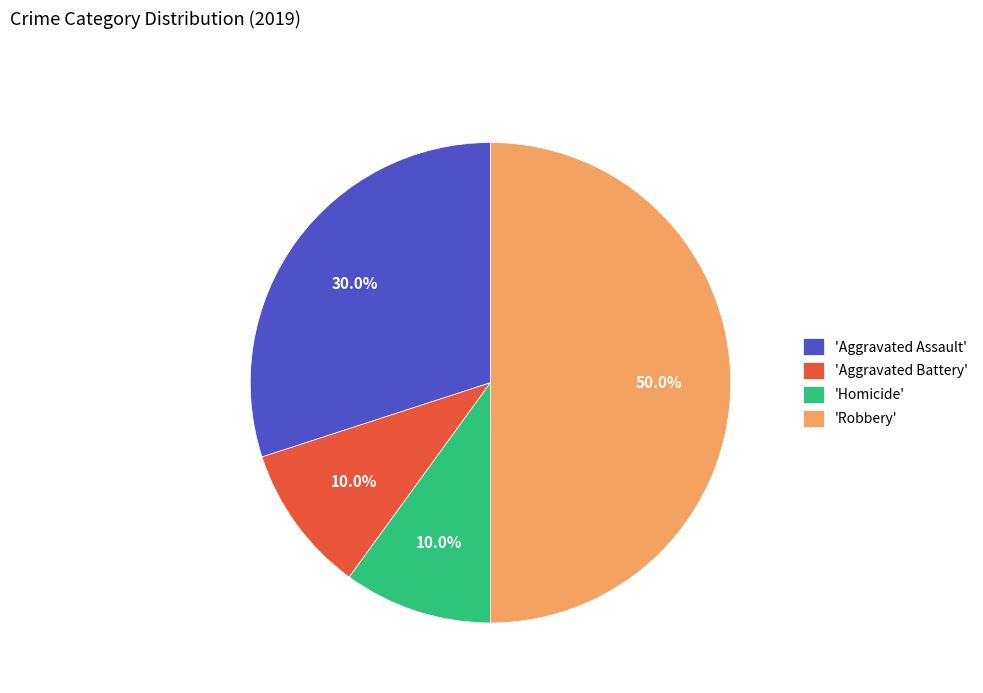

What is the total percentage of 'Robbery' and 'Homicide'?

60.0%